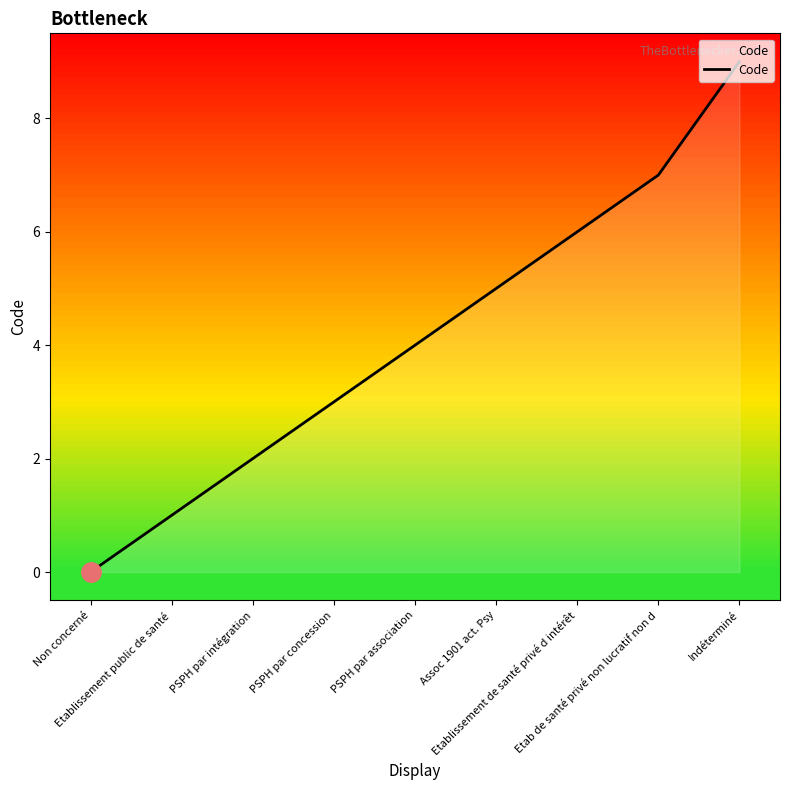

The value at Etablissement de santé privé d intérêt is 6. True or false?

True